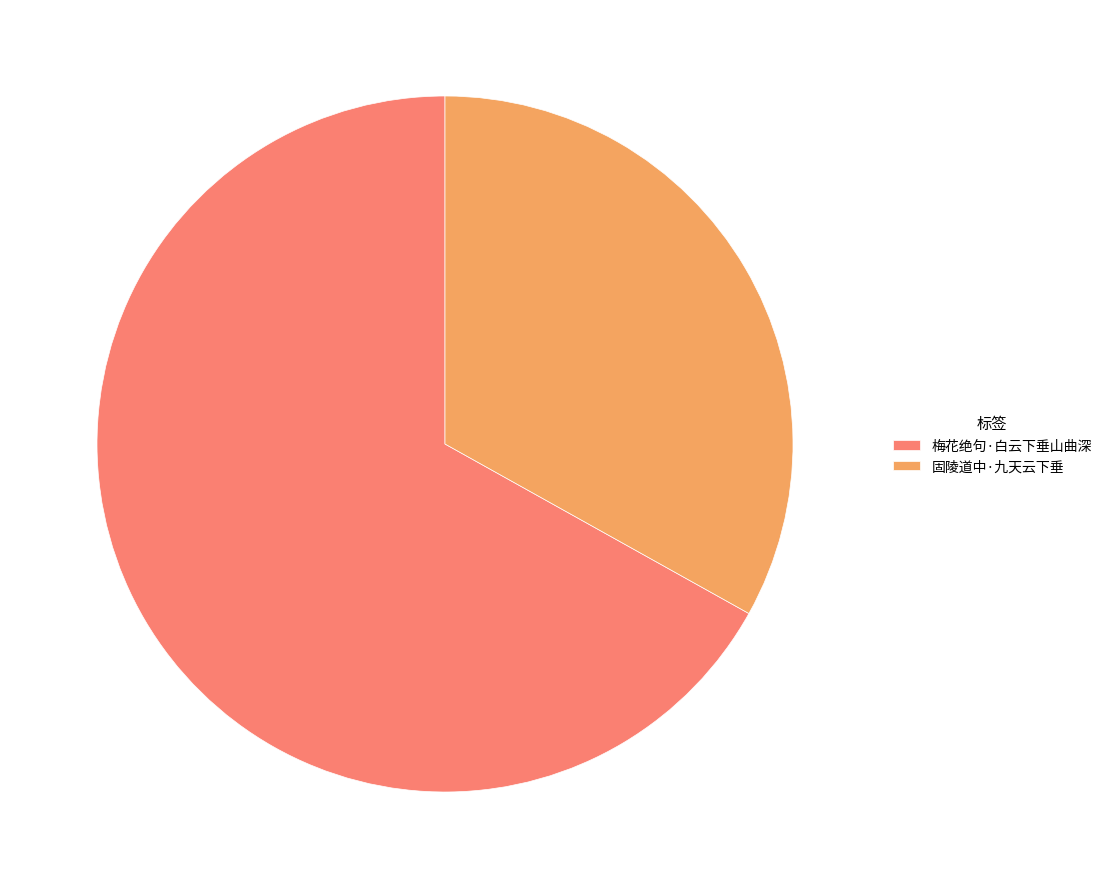

Do 梅花绝句·白云下垂山曲深 and 固陵道中·九天云下垂 together represent more than half of the pie?

Yes